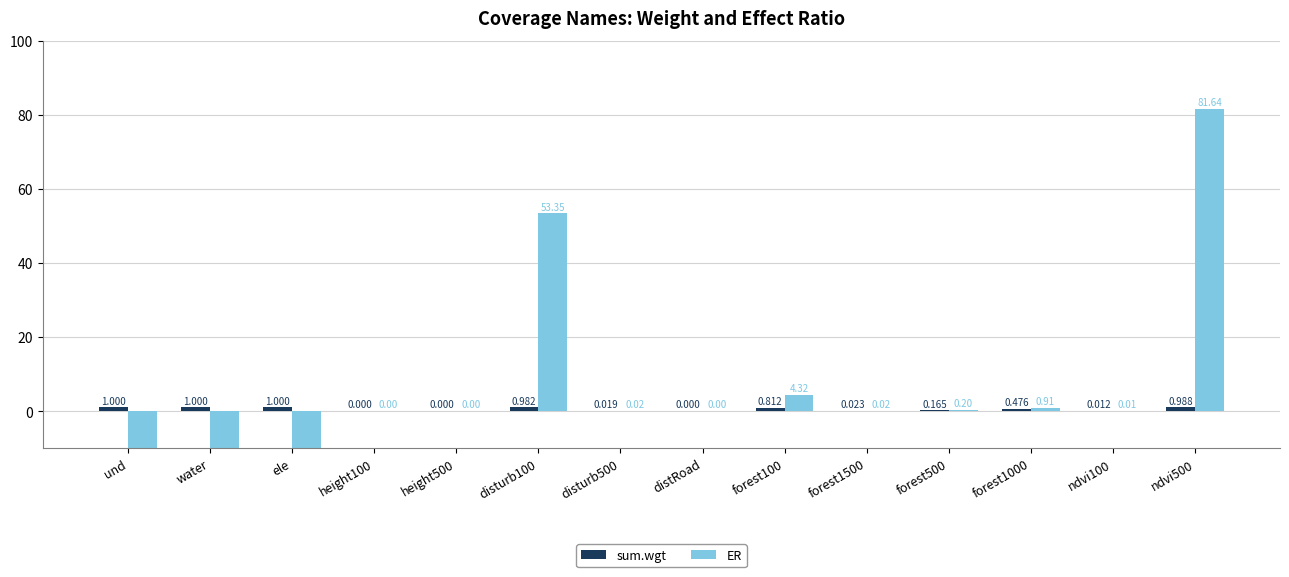

What is the value of the sum.wgt bar at the 2nd from the left?

1.0